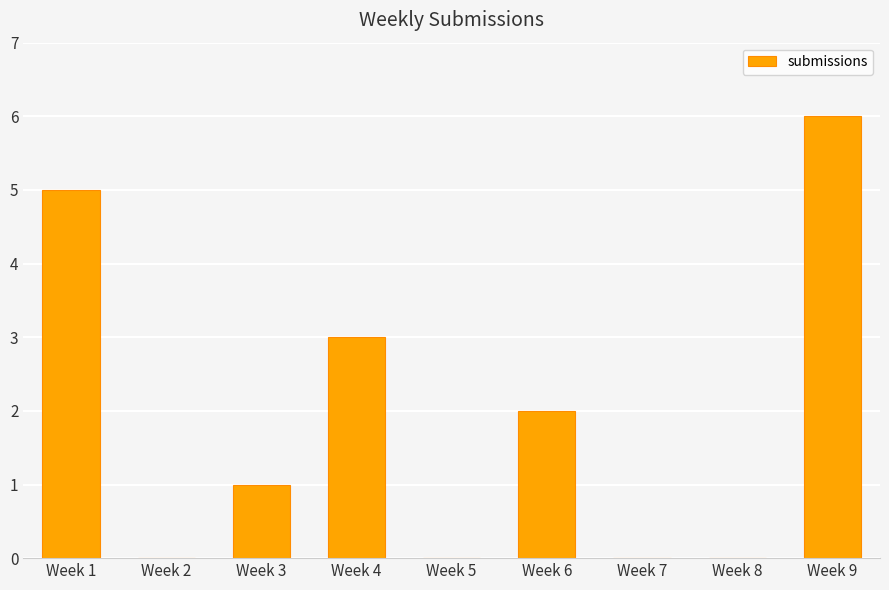

What is the change in value from Week 7 to Week 9?

+6